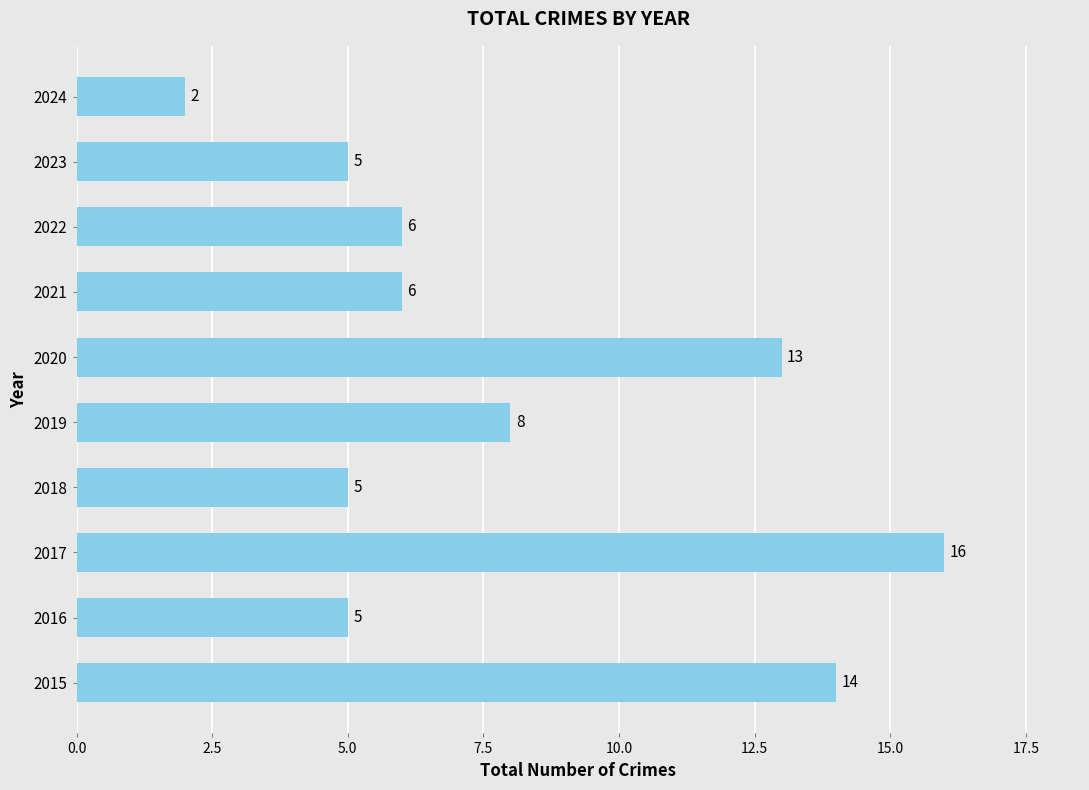

Reading top to bottom, list all the values displayed in this chart.

2	5	6	6	13	8	5	16	5	14